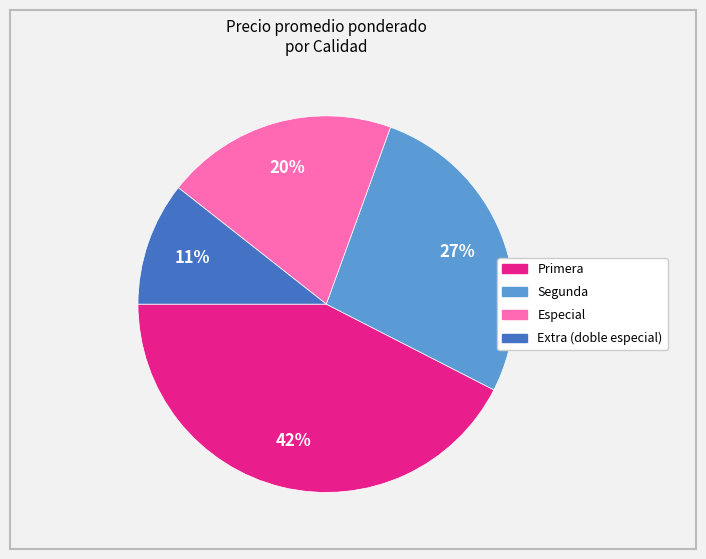

Does any single category account for the majority?

No